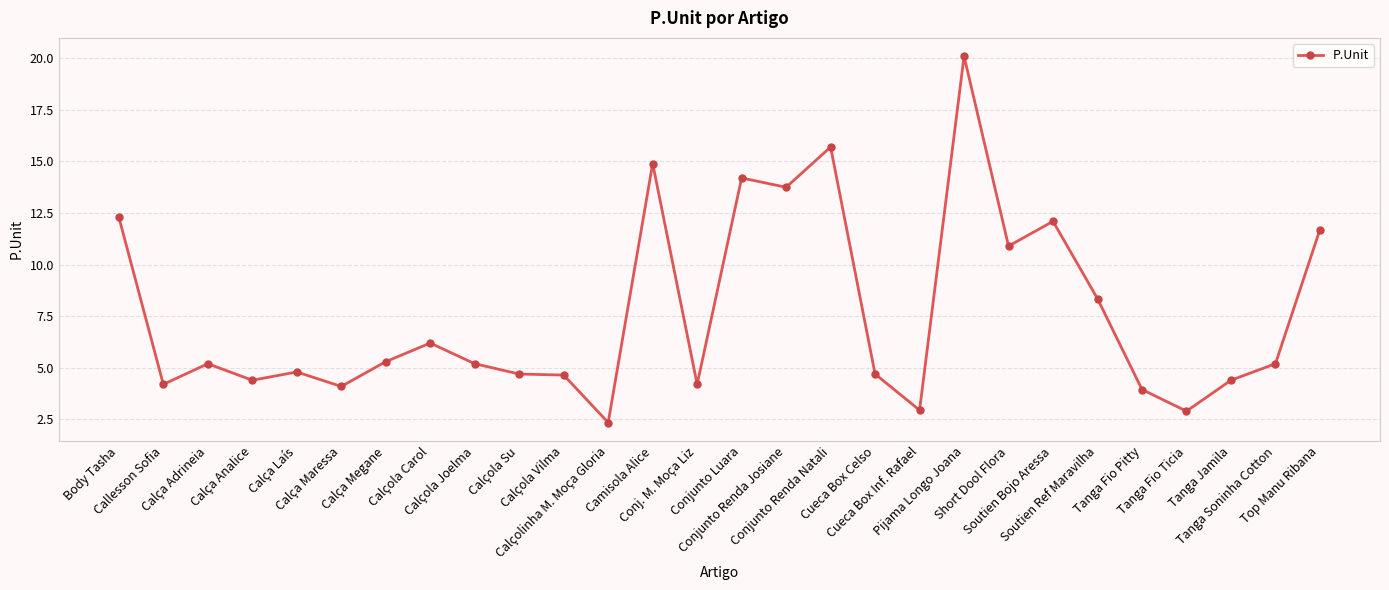

What is the average value?

7.6